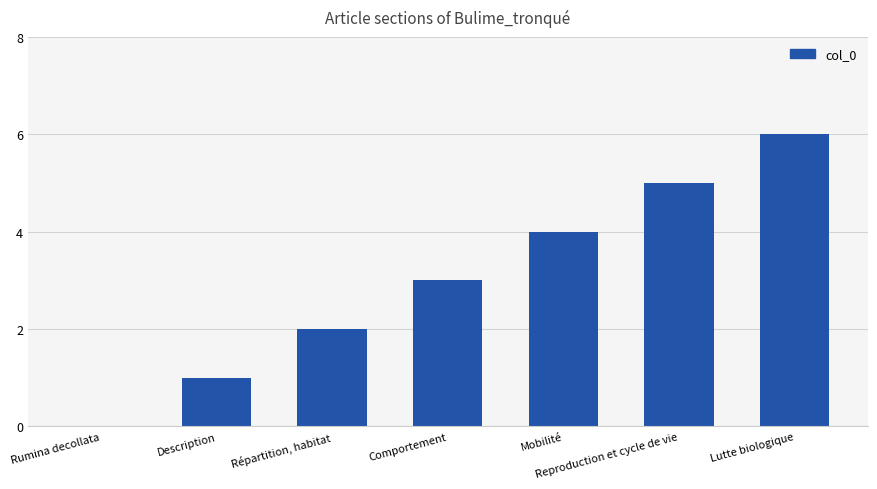

The chart shows a value of 5 at Comportement. True or false?

False